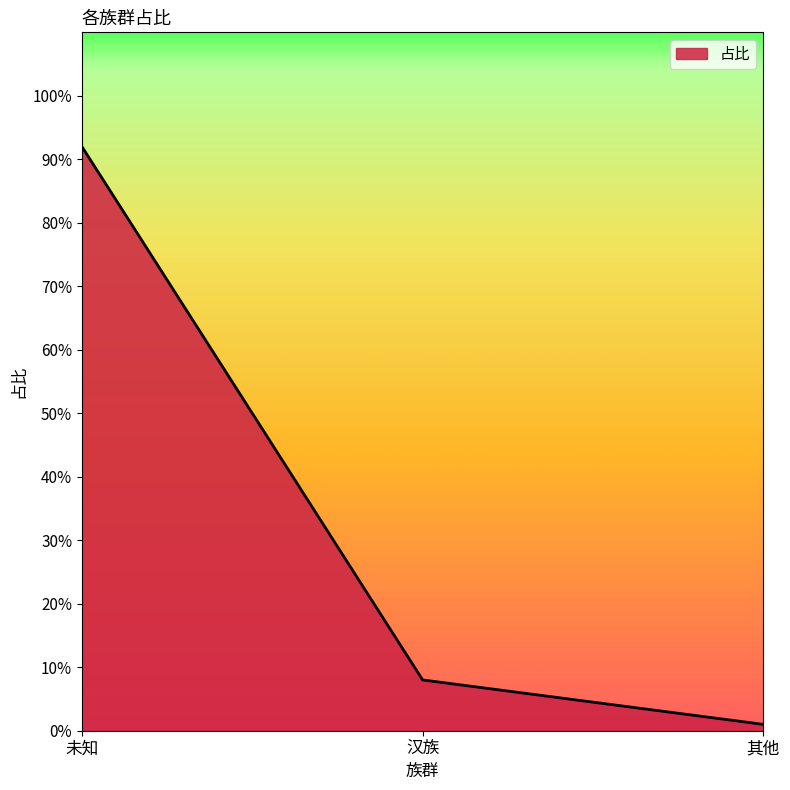

What is the change in value from 未知 to 汉族?

-0.8